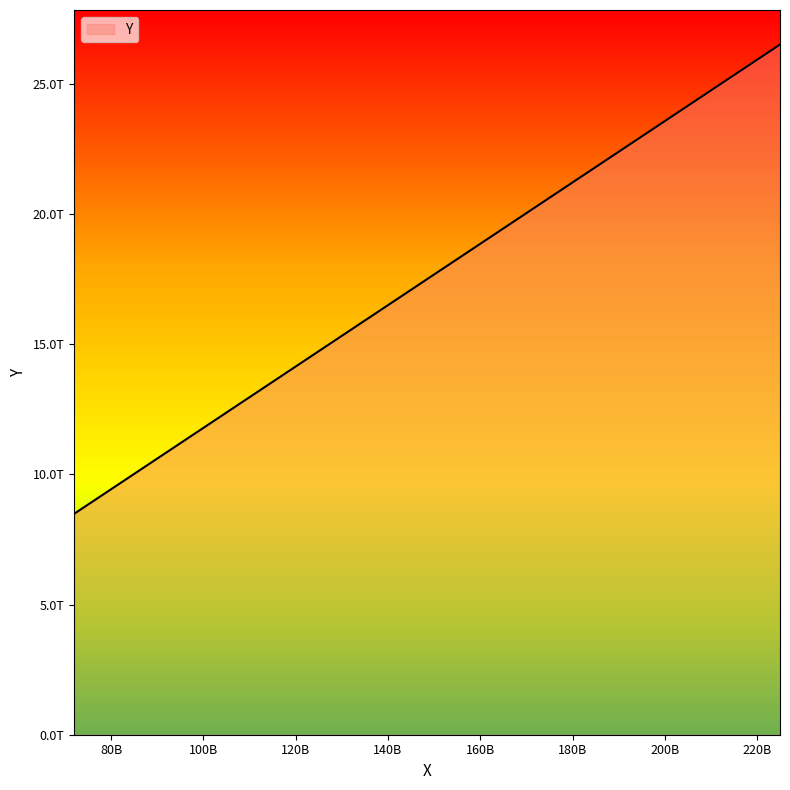

List the labels in order of value, smallest first.

72005207582, 84251638478, 88228200550, 106047277686, 108568359326, 111381464110, 130496748032, 132503570220, 135135126224, 187644054962, 224955934476